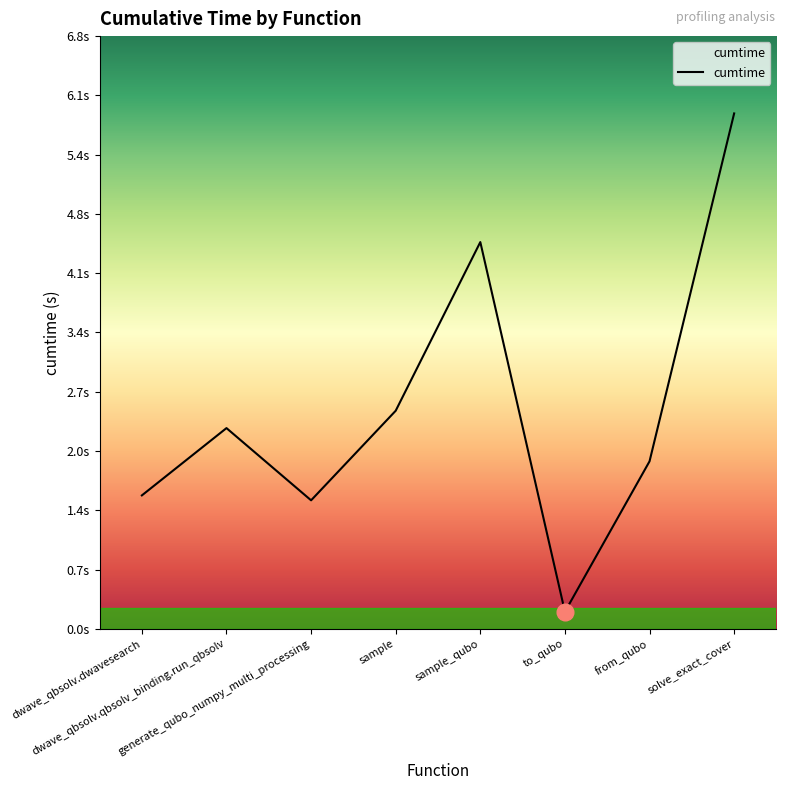

List the labels in order of value, largest first.

solve_exact_cover, sample_qubo, sample, dwave_qbsolv.qbsolv_binding.run_qbsolv, from_qubo, dwave_qbsolv.dwavesearch, generate_qubo_numpy_multi_processing, to_qubo